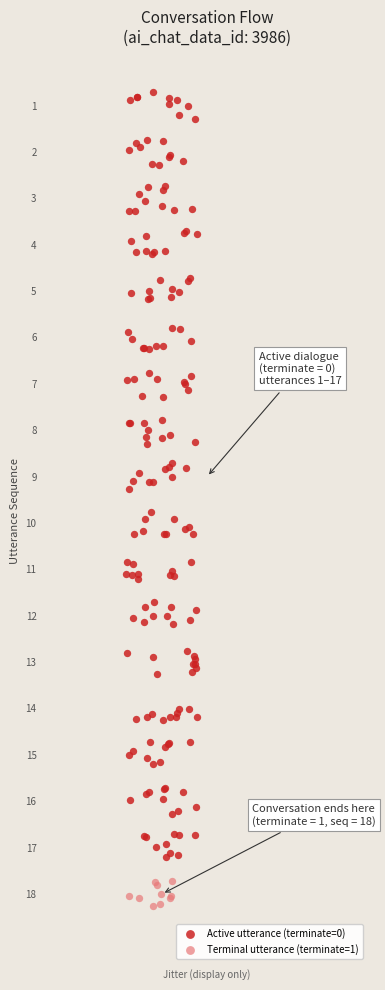

Which series reaches the maximum Y coordinate?

Terminal utterance (terminate=1)